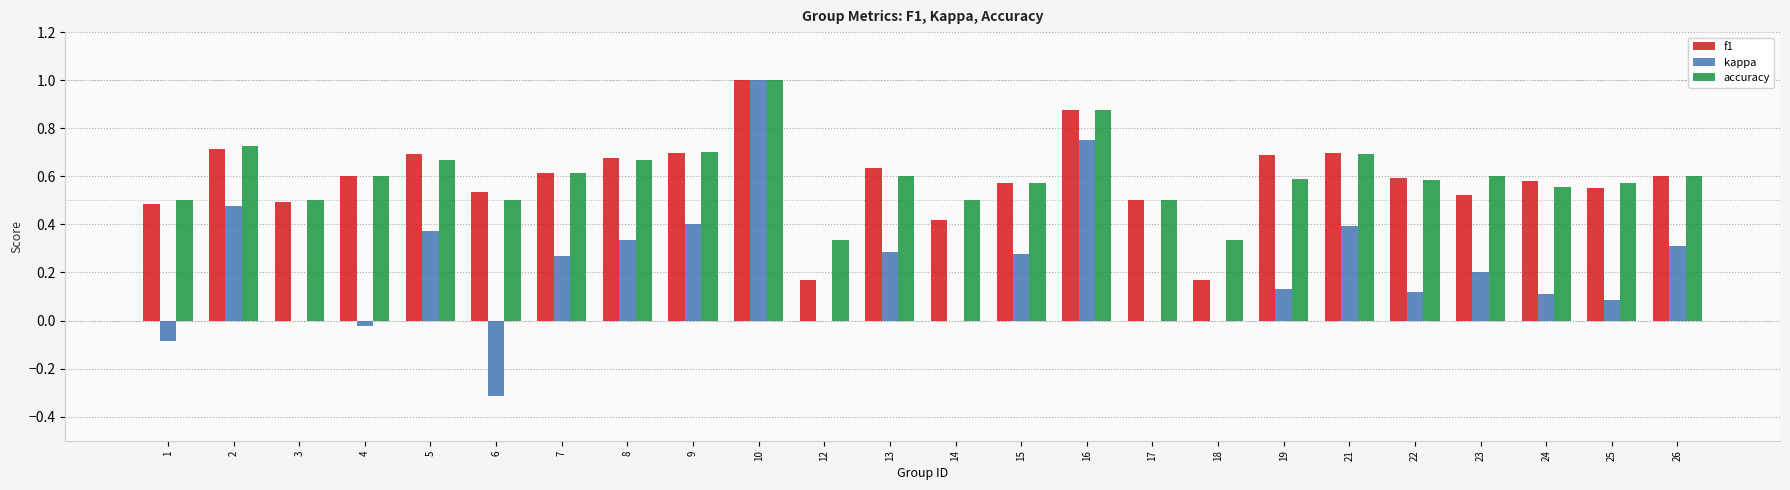

What are all the series names shown in the legend?

f1, kappa, accuracy